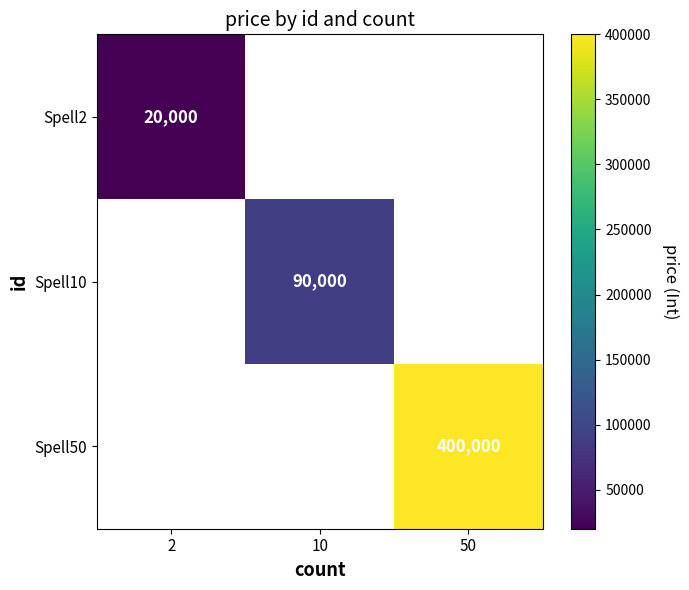

The Spell10 series shows 90000 at 10. True or false?

True